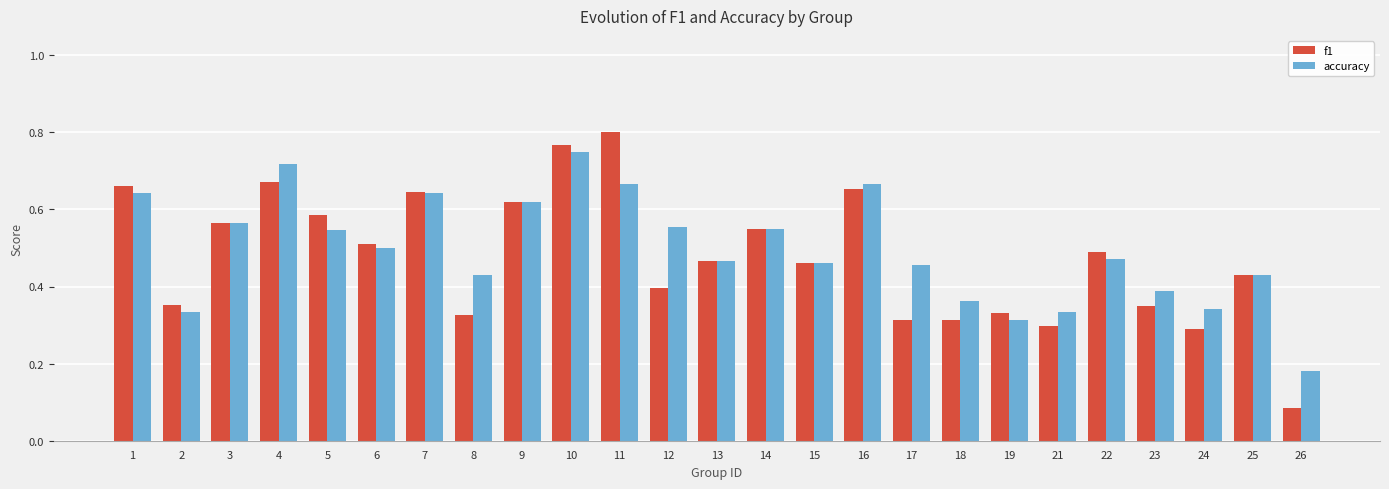

What are all the series names shown in the legend?

f1, accuracy